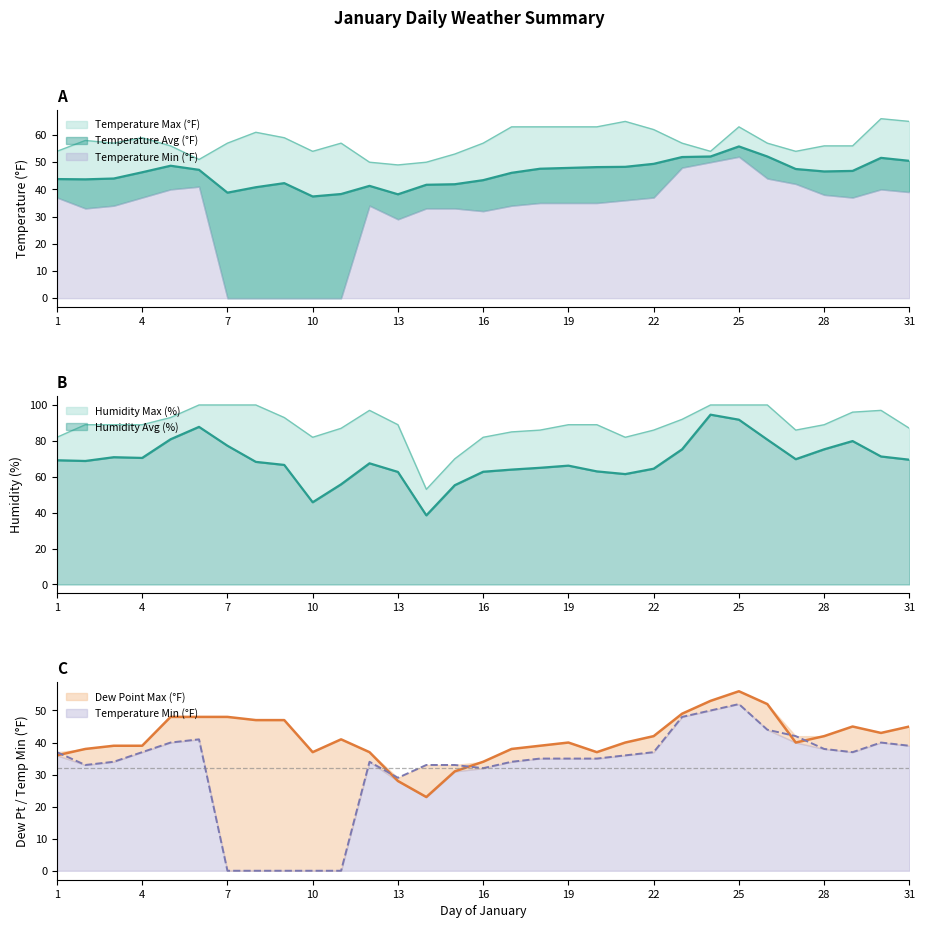

At which label is Dew Point Max (°F) closest to 39?

3